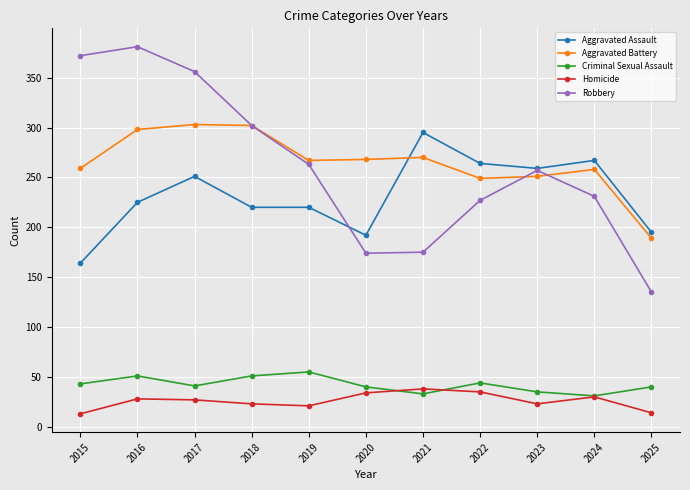

What is the total value across all series at 2018?

898